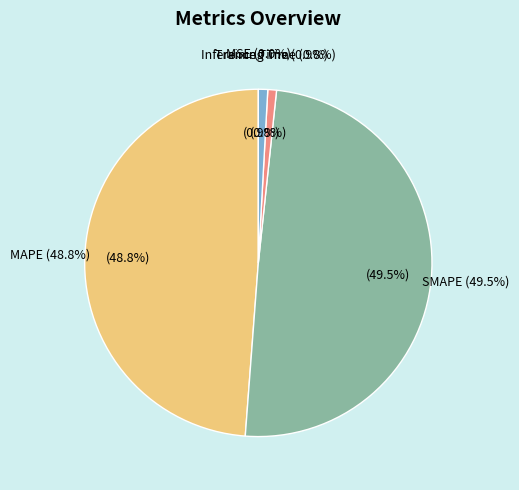

Is there a majority slice in this chart?

No